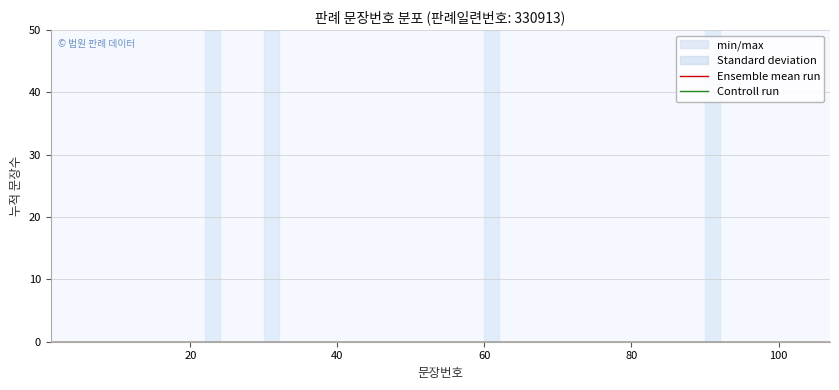

What are all the series names shown in the legend?

min/max, Standard deviation, Ensemble mean run, Controll run